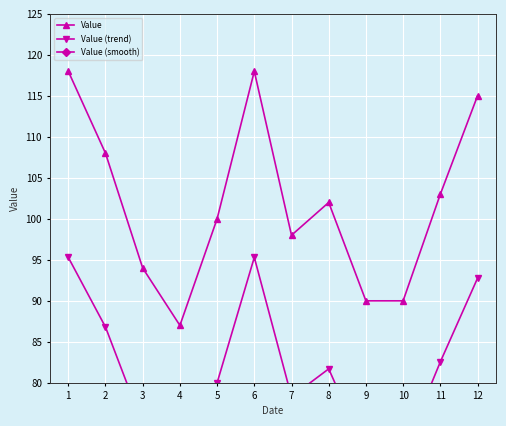

List the series in order of their overall mean, highest first.

Value, Value (trend), Value (smooth)